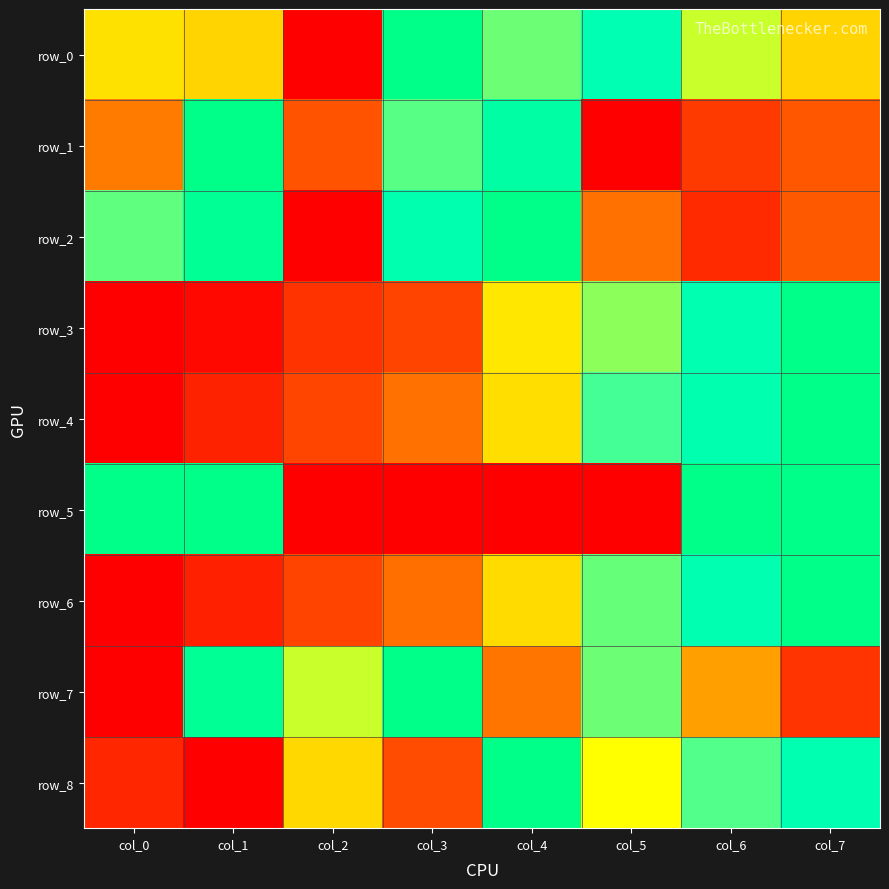

Reading left to right, list all the values displayed in this chart.

row_0: col_0=0.6	col_1=0.5	col_2=0.0	col_3=1.0	col_4=0.7	col_5=0.8	col_6=0.6	col_7=0.5
row_1: col_0=0.4	col_1=1.0	col_2=0.3	col_3=0.7	col_4=0.9	col_5=0.0	col_6=0.2	col_7=0.3
row_2: col_0=0.7	col_1=0.9	col_2=0.0	col_3=0.9	col_4=1.0	col_5=0.4	col_6=0.2	col_7=0.4
row_3: col_0=0.0	col_1=0.0	col_2=0.2	col_3=0.3	col_4=0.6	col_5=0.7	col_6=0.9	col_7=1.0
row_4: col_0=0.0	col_1=0.1	col_2=0.3	col_3=0.4	col_4=0.6	col_5=0.7	col_6=0.9	col_7=1.0
row_5: col_0=1.0	col_1=1.0	col_2=0.0	col_3=0.0	col_4=0.0	col_5=0.0	col_6=1.0	col_7=1.0
row_6: col_0=0.0	col_1=0.1	col_2=0.3	col_3=0.4	col_4=0.6	col_5=0.7	col_6=0.8	col_7=1.0
row_7: col_0=0.0	col_1=0.9	col_2=0.6	col_3=1.0	col_4=0.4	col_5=0.7	col_6=0.5	col_7=0.2
row_8: col_0=0.1	col_1=0.0	col_2=0.6	col_3=0.3	col_4=1.0	col_5=0.6	col_6=0.7	col_7=0.8